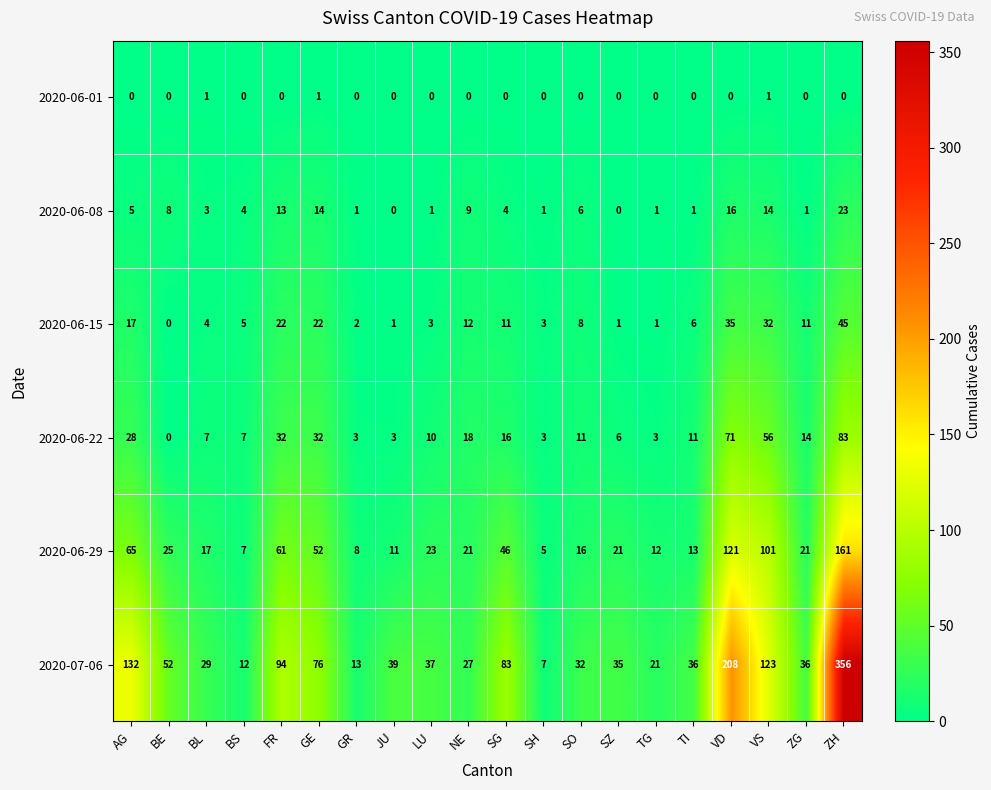

Which series has the widest spread of values?

2020-07-06